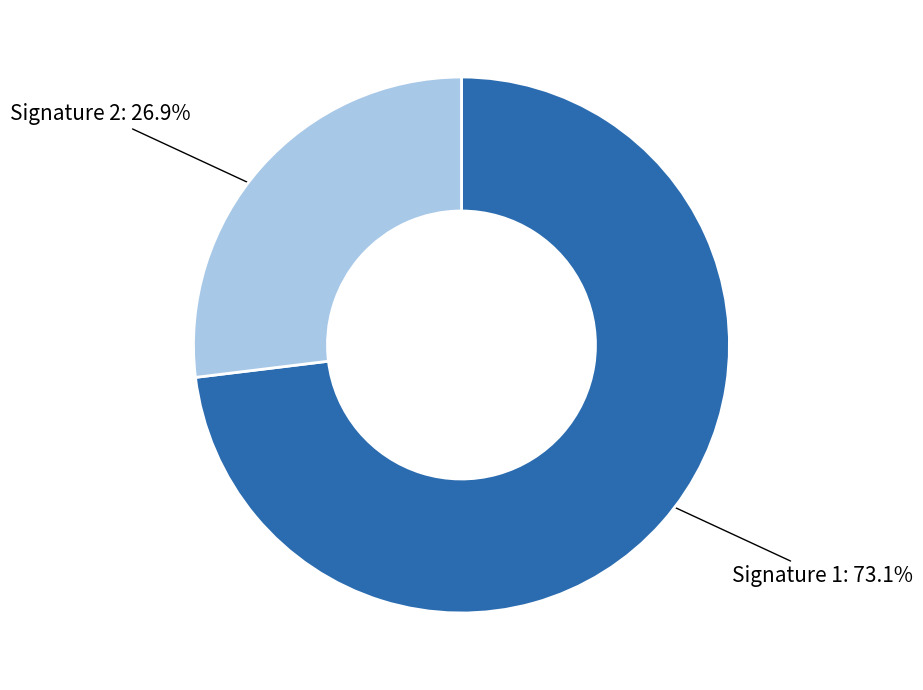

Does any single category account for the majority?

Yes